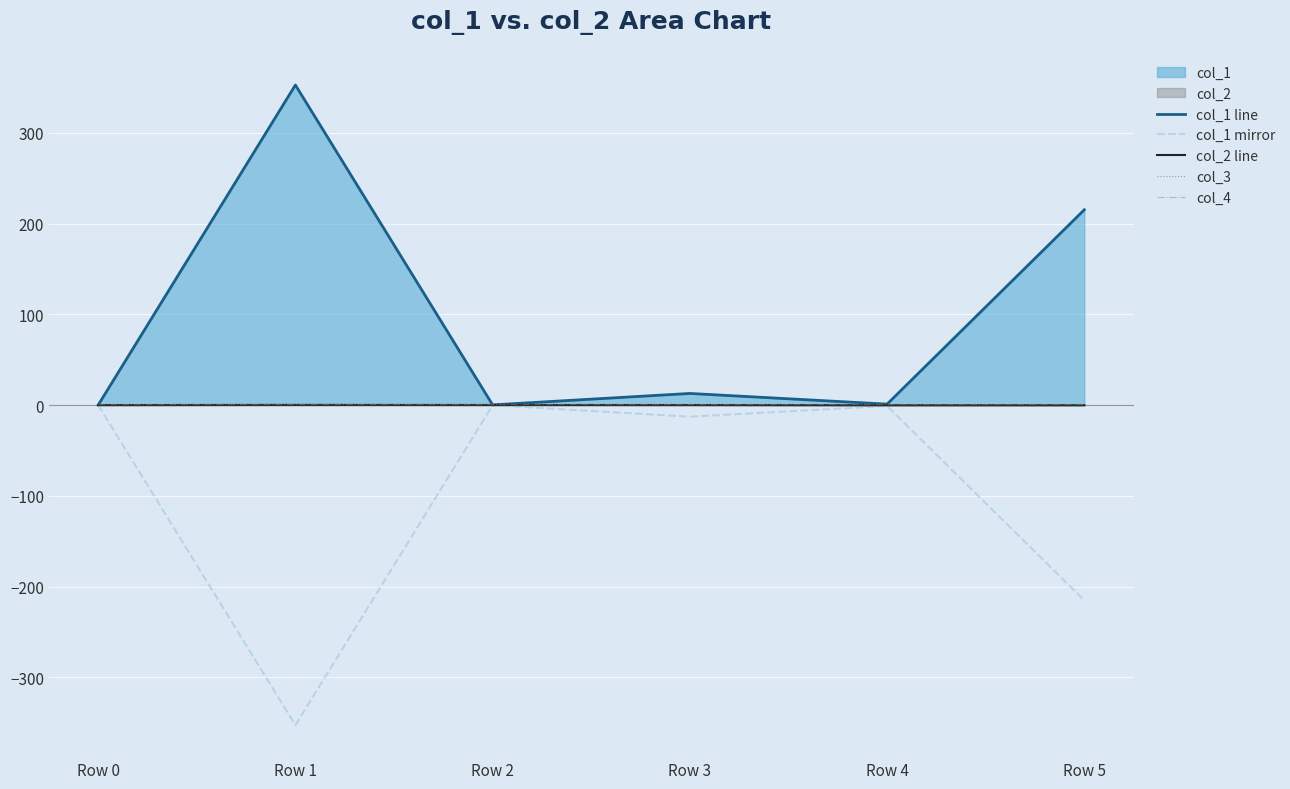

Between Row 0 and Row 2, which series saw the biggest shift?

col_1 line